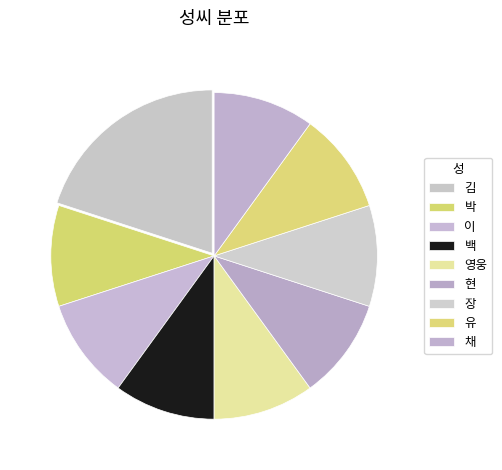

Between 채 and 김, which is larger?

김